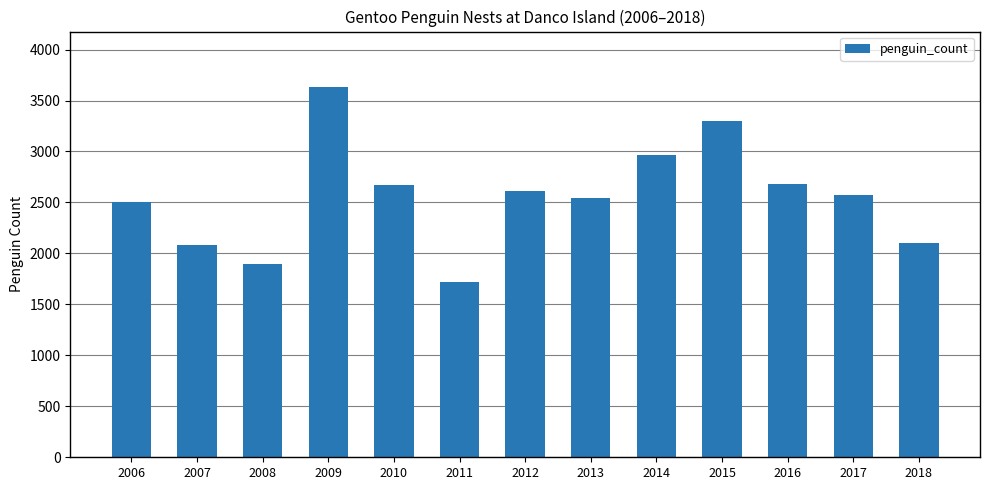

Is it true that the value at 2016 is 2680.0?

True